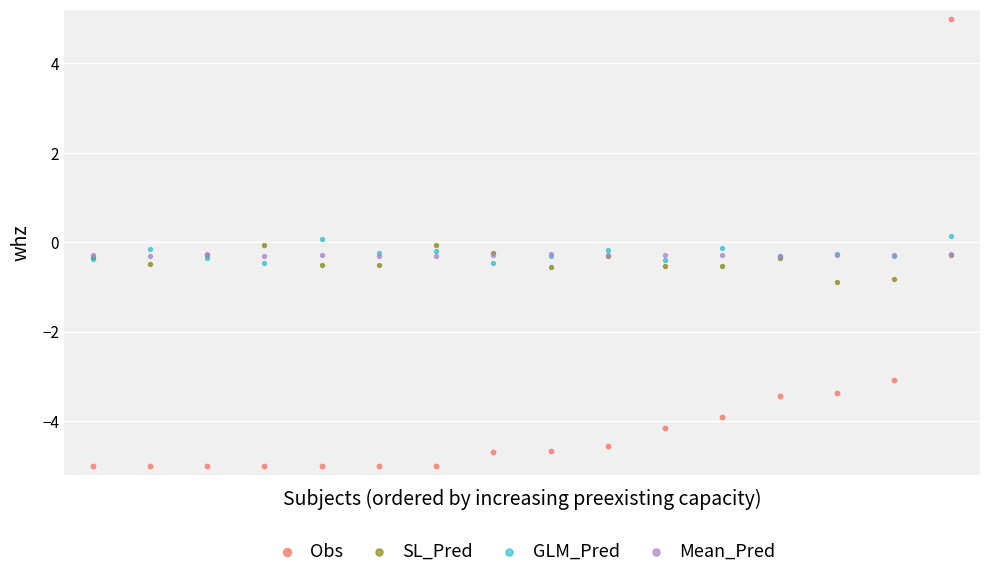

Which series contains the lowest Y value?

Obs